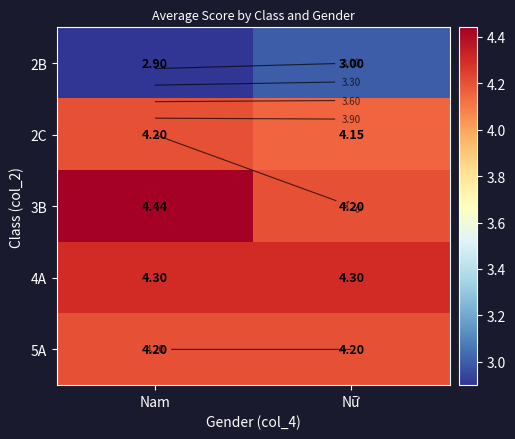

Which series has the widest spread of values?

3B